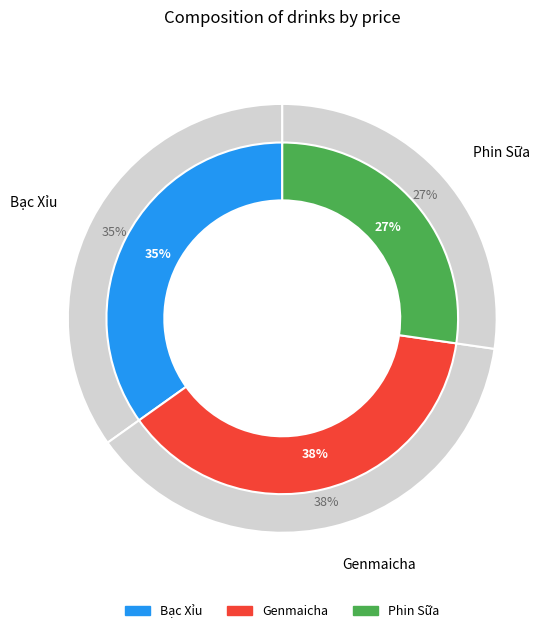

The Phin Sữa slice represents 41% of the pie. True or false?

False